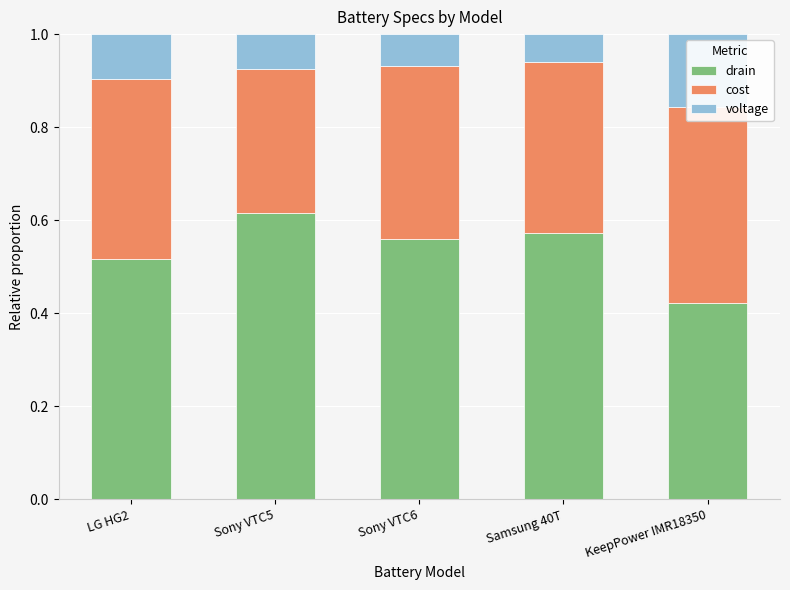

What position from the left is KeepPower IMR18350?

5